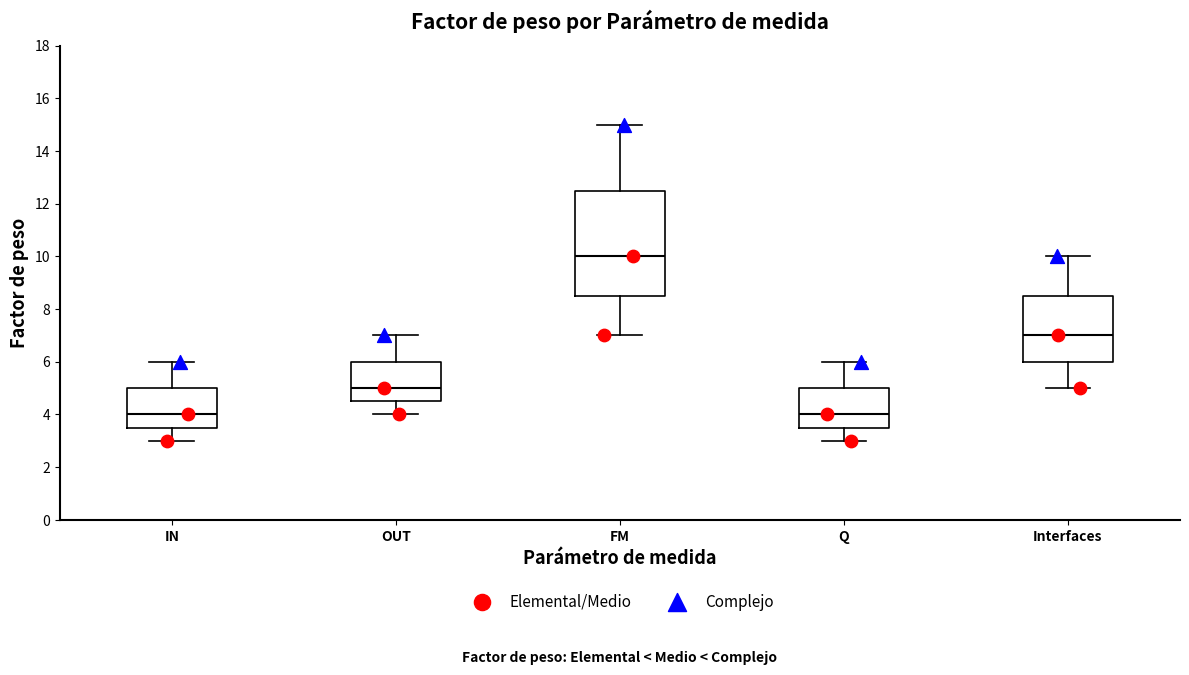

Where does the lower whisker of the box for FM end on the y-axis? The values are not printed on the chart, so give them approximately, as read against the axis.

7.0